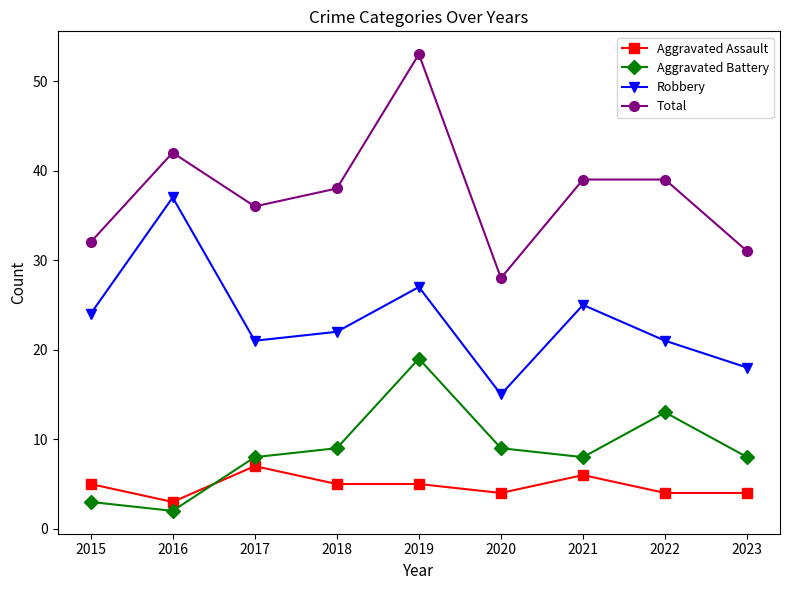

Is it true that Robbery equals 38 at 2019?

False